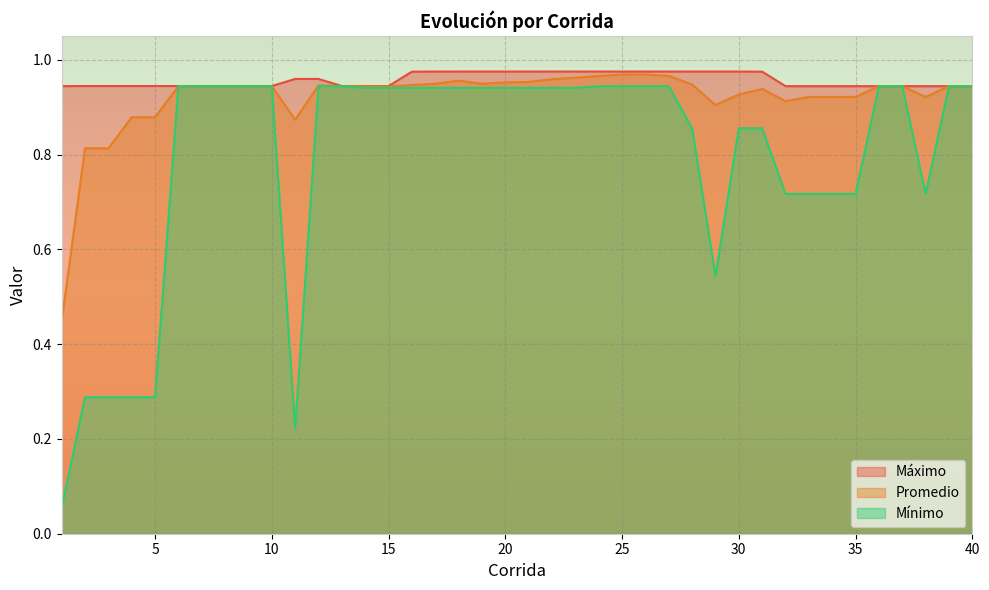

Rank the categories by Máximo value from lowest to highest.

32, 33, 34, 35, 36, 37, 38, 39, 40, 1, 10, 13, 14, 15, 7, 8, 9, 2, 3, 4, 5, 6, 11, 12, 16, 31, 17, 18, 19, 20, 21, 22, 23, 24, 25, 26, 27, 28, 29, 30